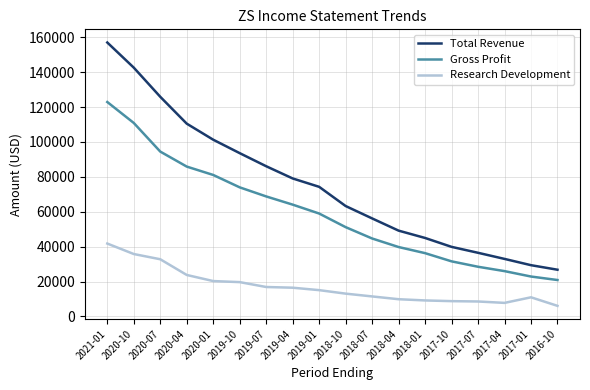

Which series has the largest total across all categories?

Total Revenue